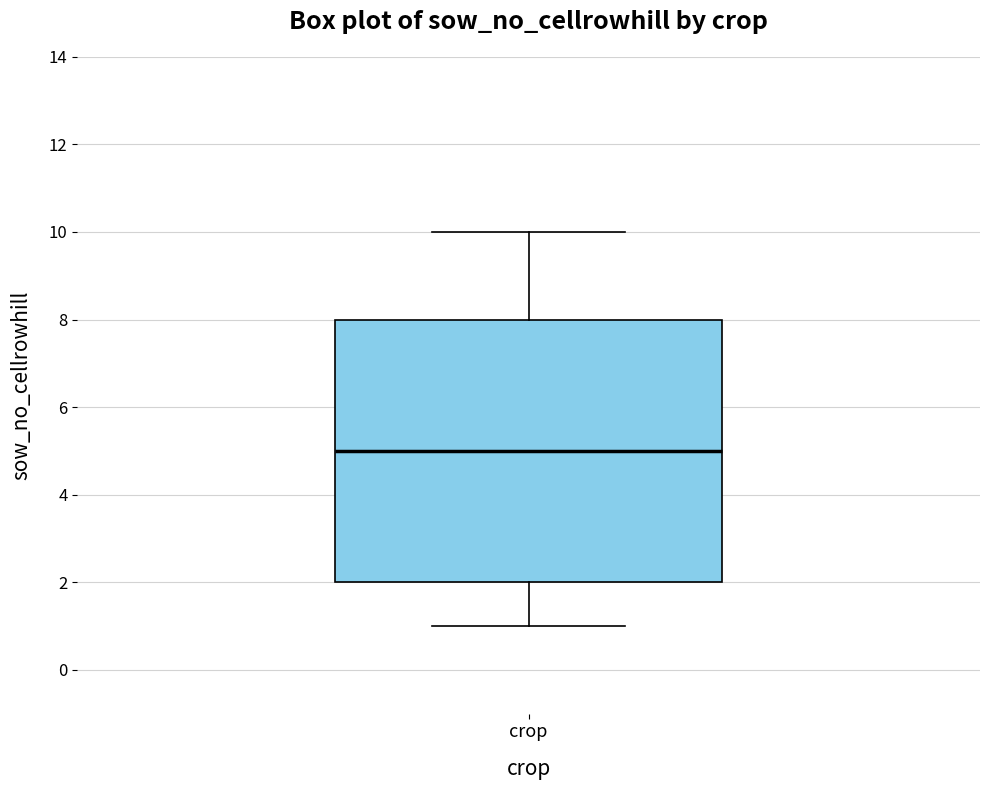

Where does the lower whisker of the box for crop end on the y-axis? The values are not printed on the chart, so give them approximately, as read against the axis.

1